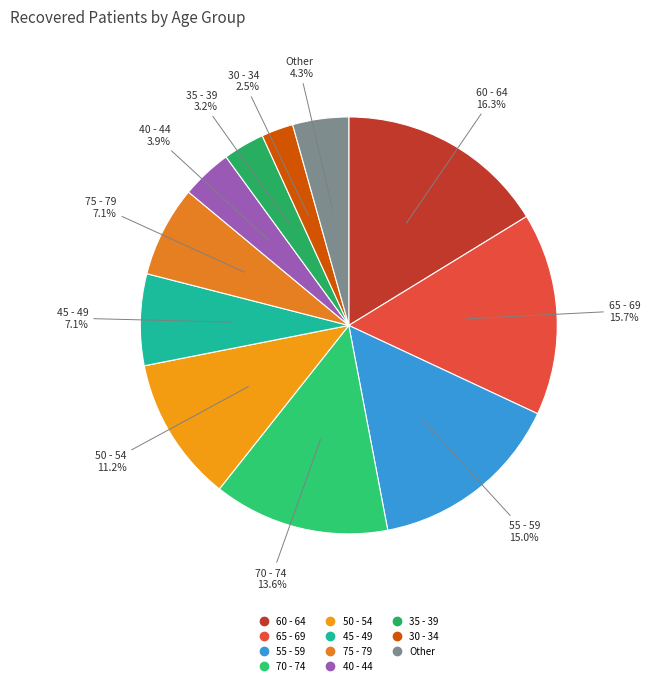

Count the number of slices in the pie.

11